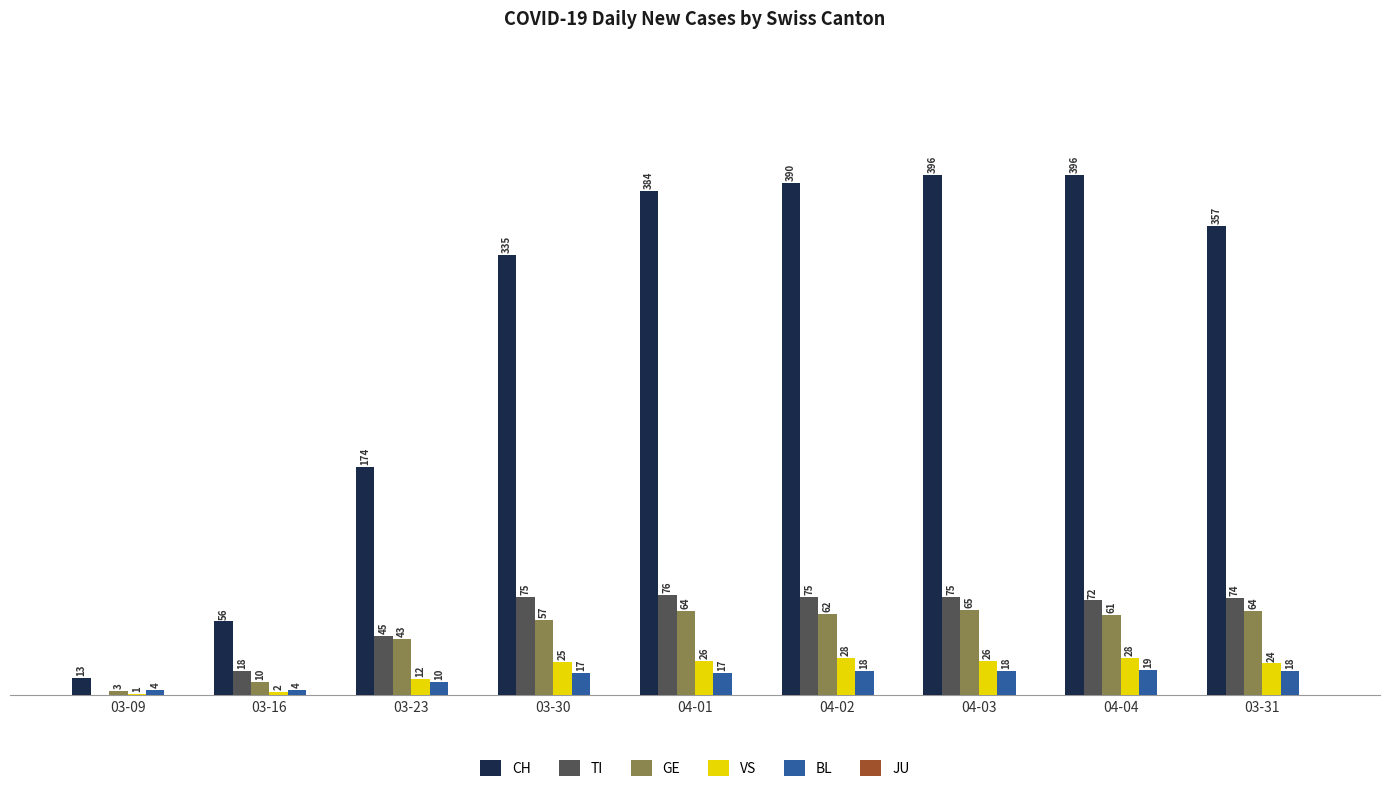

Between 03-23 and 03-30, which series saw the biggest shift?

CH